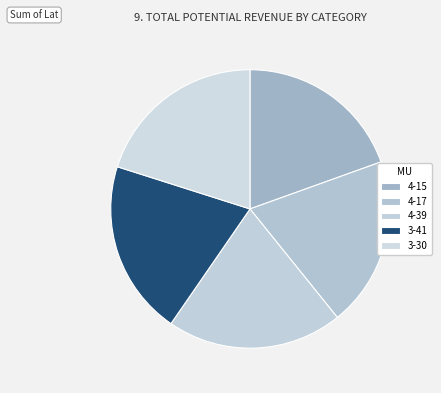

What is the largest slice in the pie chart?

4-39